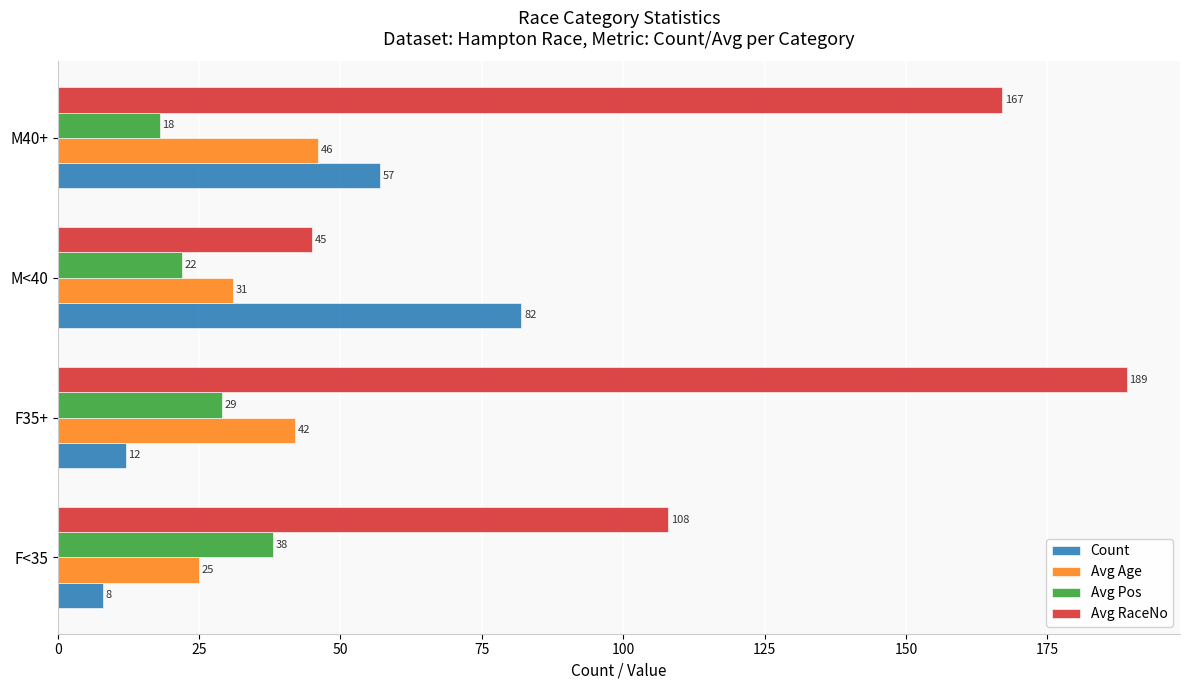

At how many categories does at least one series exceed 46?

4